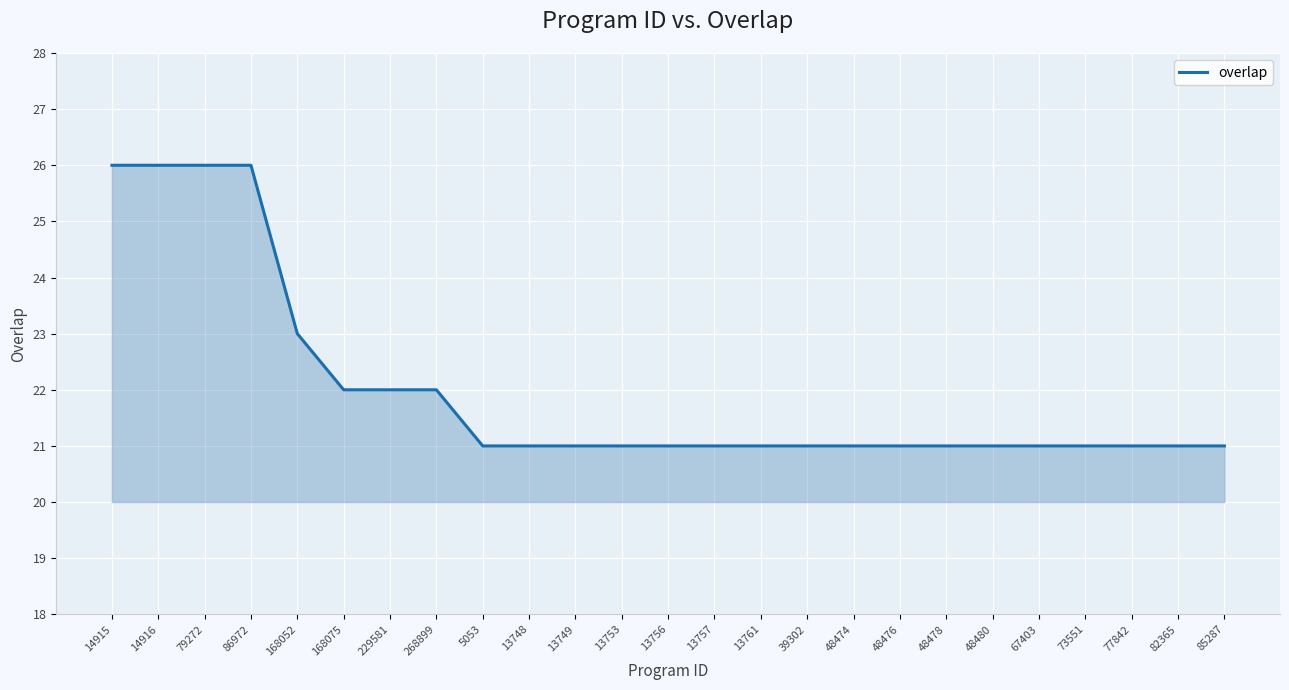

What position from the left is 73551?

22